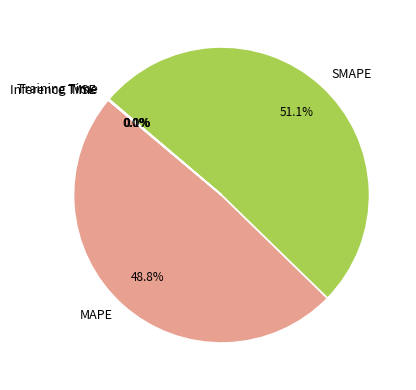

What is the majority slice?

SMAPE